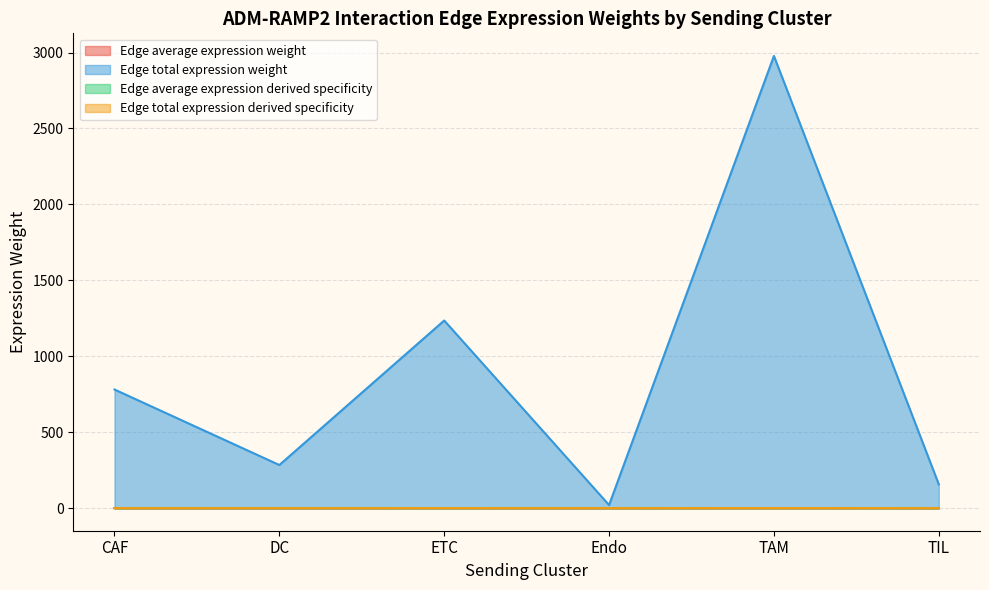

What are all the series names shown in the legend?

Edge average expression weight, Edge total expression weight, Edge average expression derived specificity, Edge total expression derived specificity